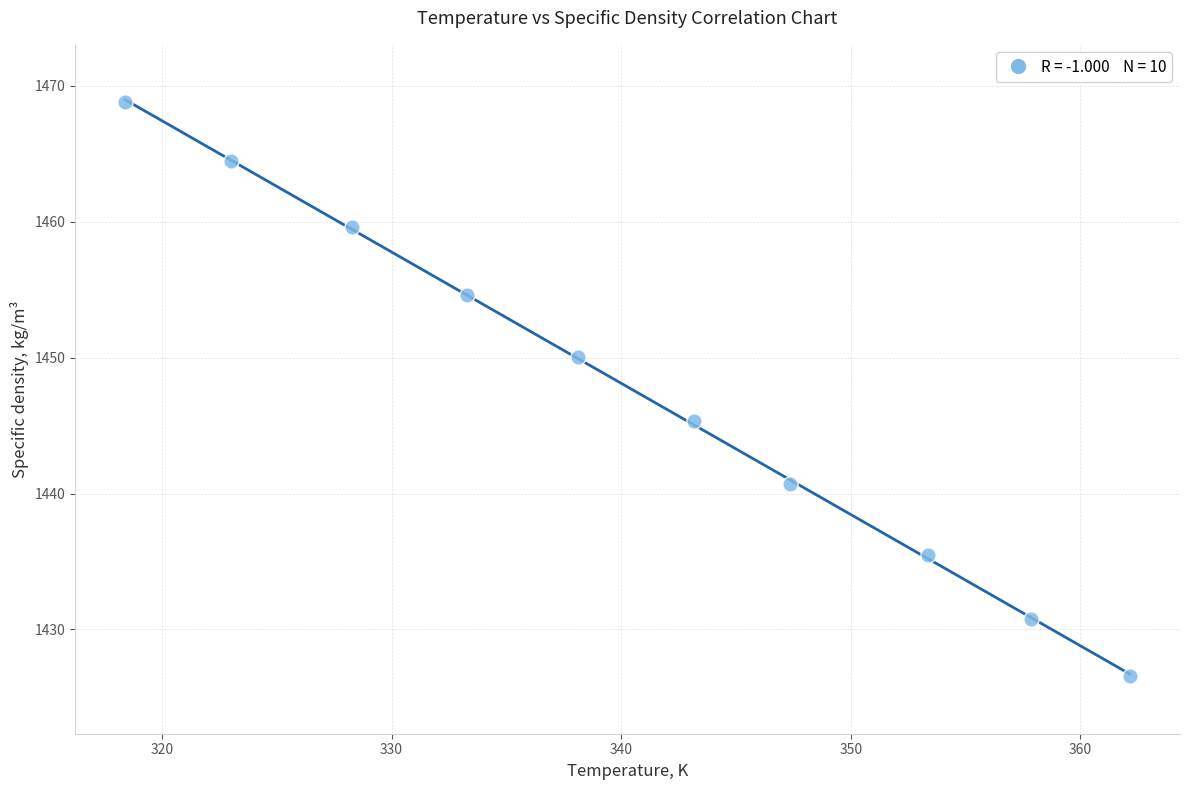

What Y value in the scatter plot is closest to 1447?

1445.3